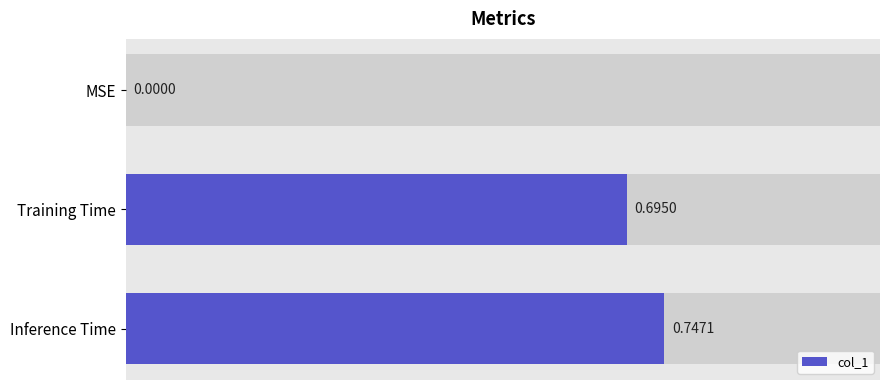

The value at MSE is 0.5. True or false?

False